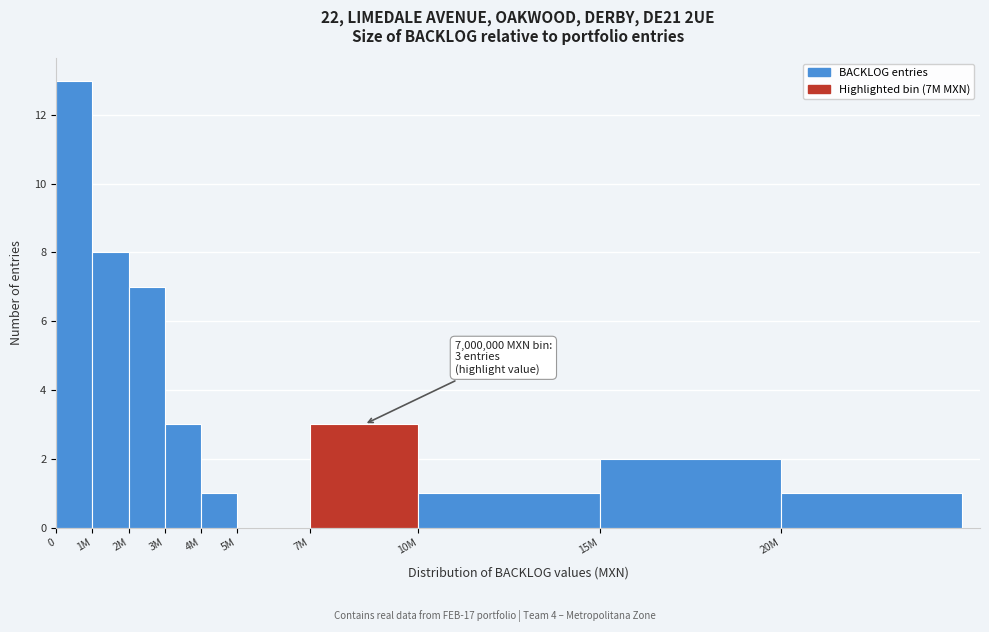

Reading left to right, transcribe all the data shown in this chart.

0=13	1M=8	2M=7	3M=3	4M=1	5M=0	7M=3	10M=1	15M=2	20M=1